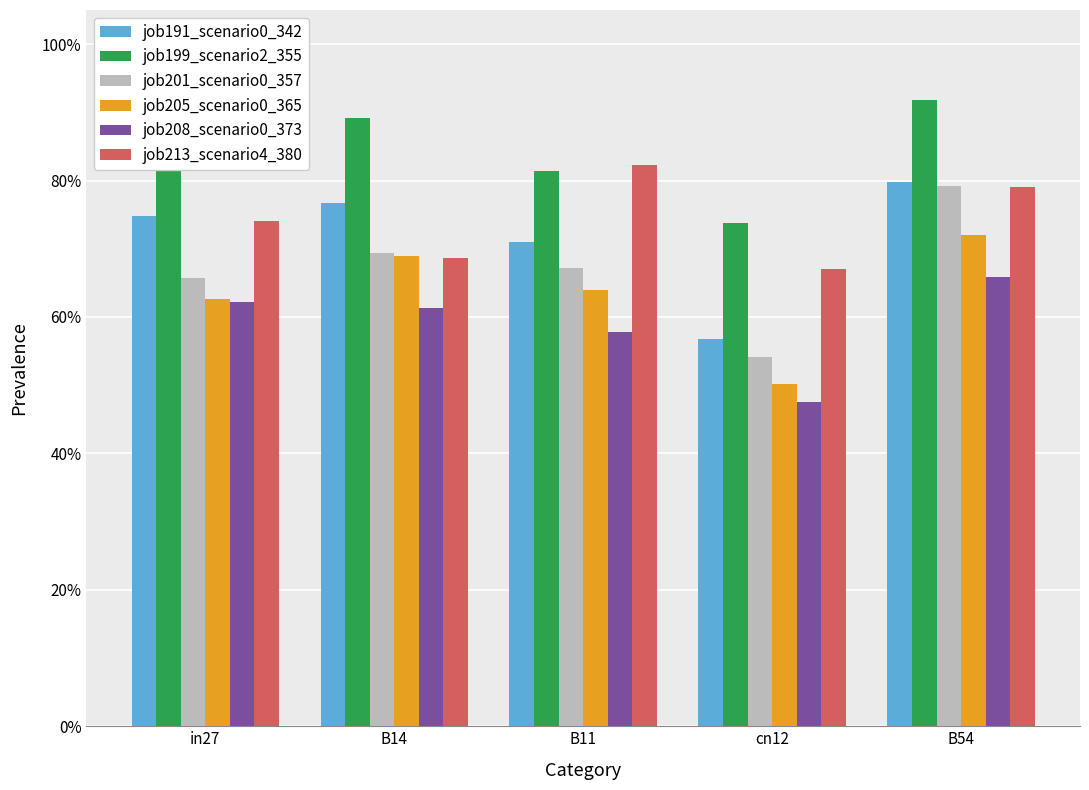

What are all the series names shown in the legend?

job191_scenario0_342, job199_scenario2_355, job201_scenario0_357, job205_scenario0_365, job208_scenario0_373, job213_scenario4_380